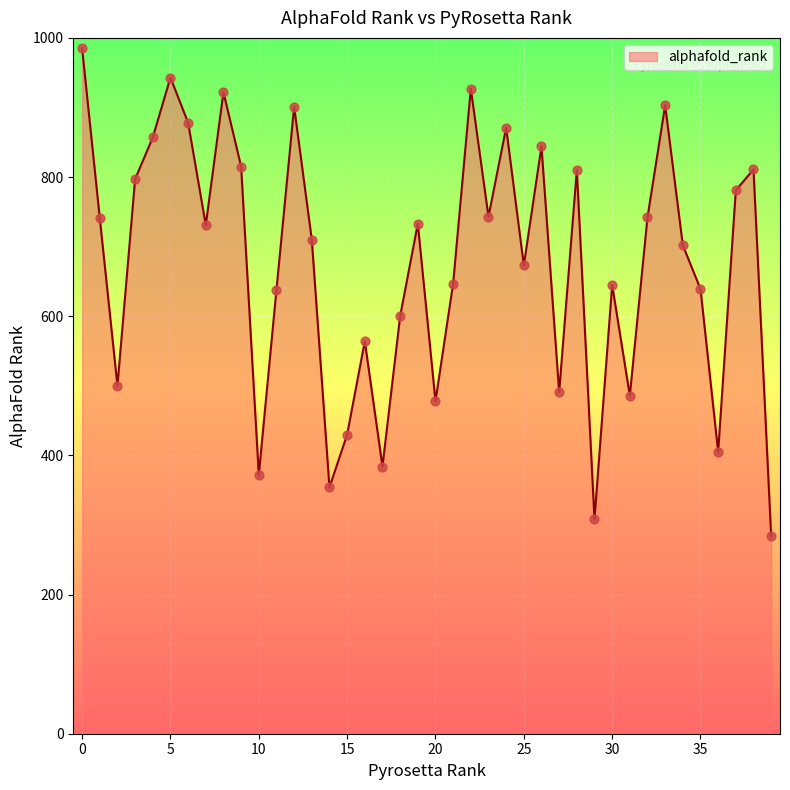

What is the minimum value shown in the chart?

284